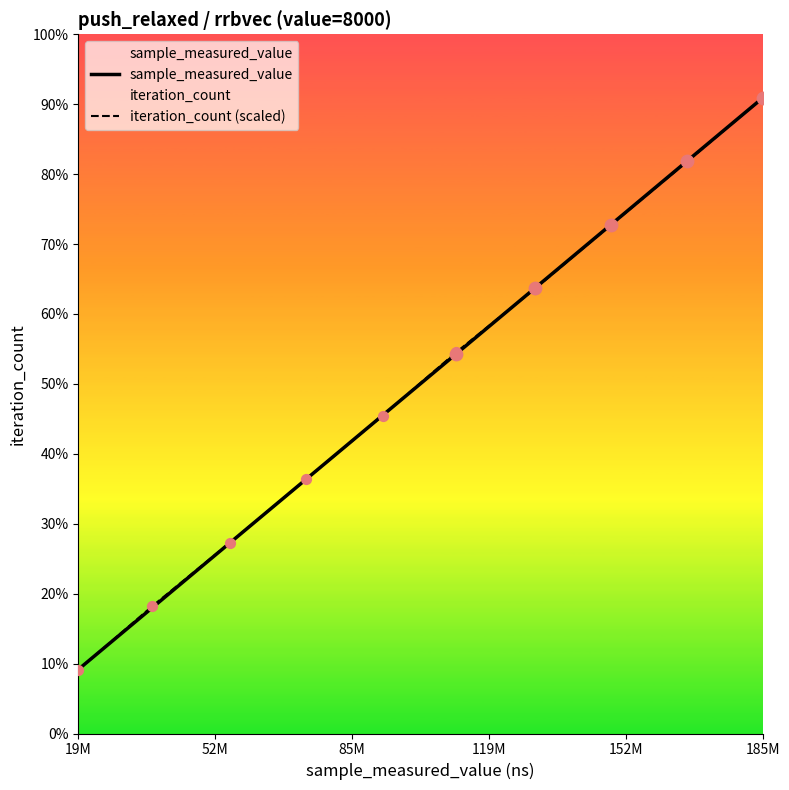

At how many categories does at least one series exceed 178945256?

1